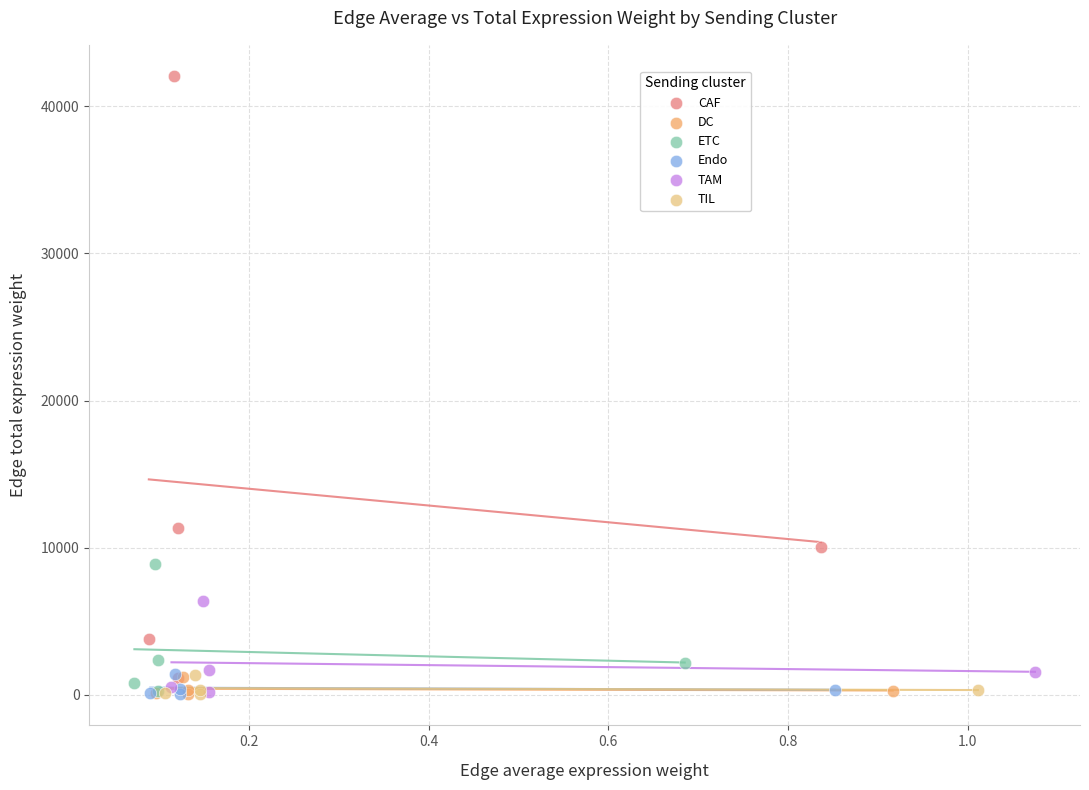

Which series has the largest Y range (max minus min)?

CAF